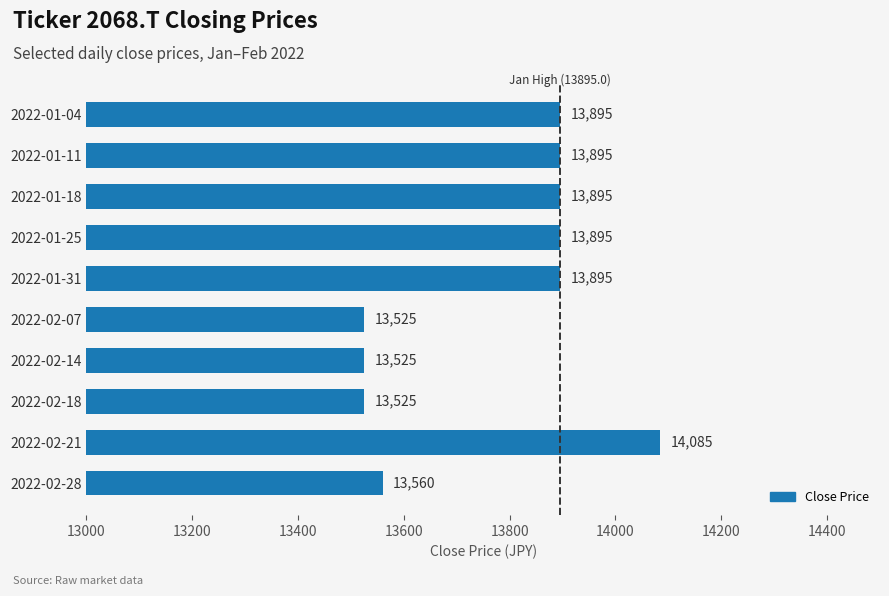

Which has a higher value, 2022-02-14 or 2022-02-21?

2022-02-21